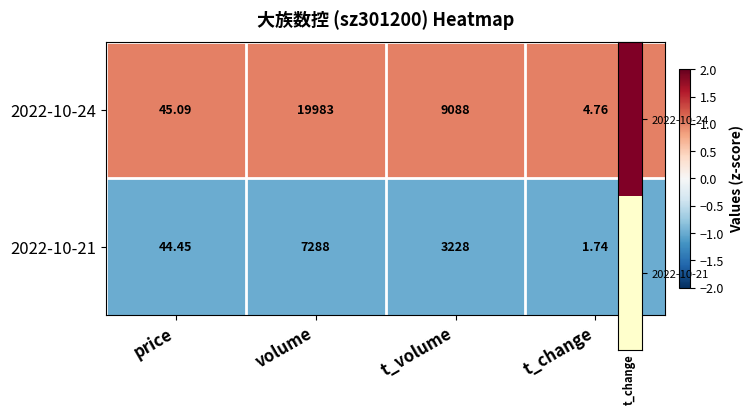

At which category is the sum across all series the highest?

volume